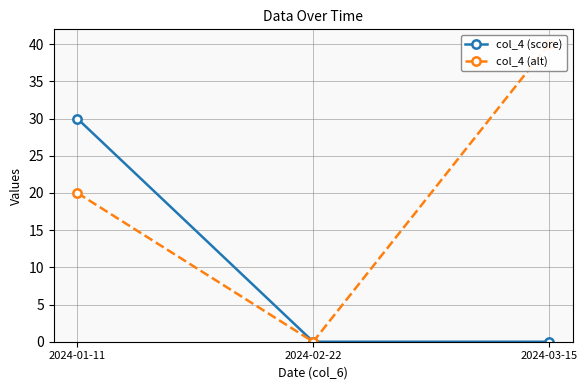

Reading left to right, what are all the values shown in this chart?

col_4 (score): 2024-01-11=30	2024-02-22=0	2024-03-15=0
col_4 (alt): 2024-01-11=20	2024-02-22=0	2024-03-15=40